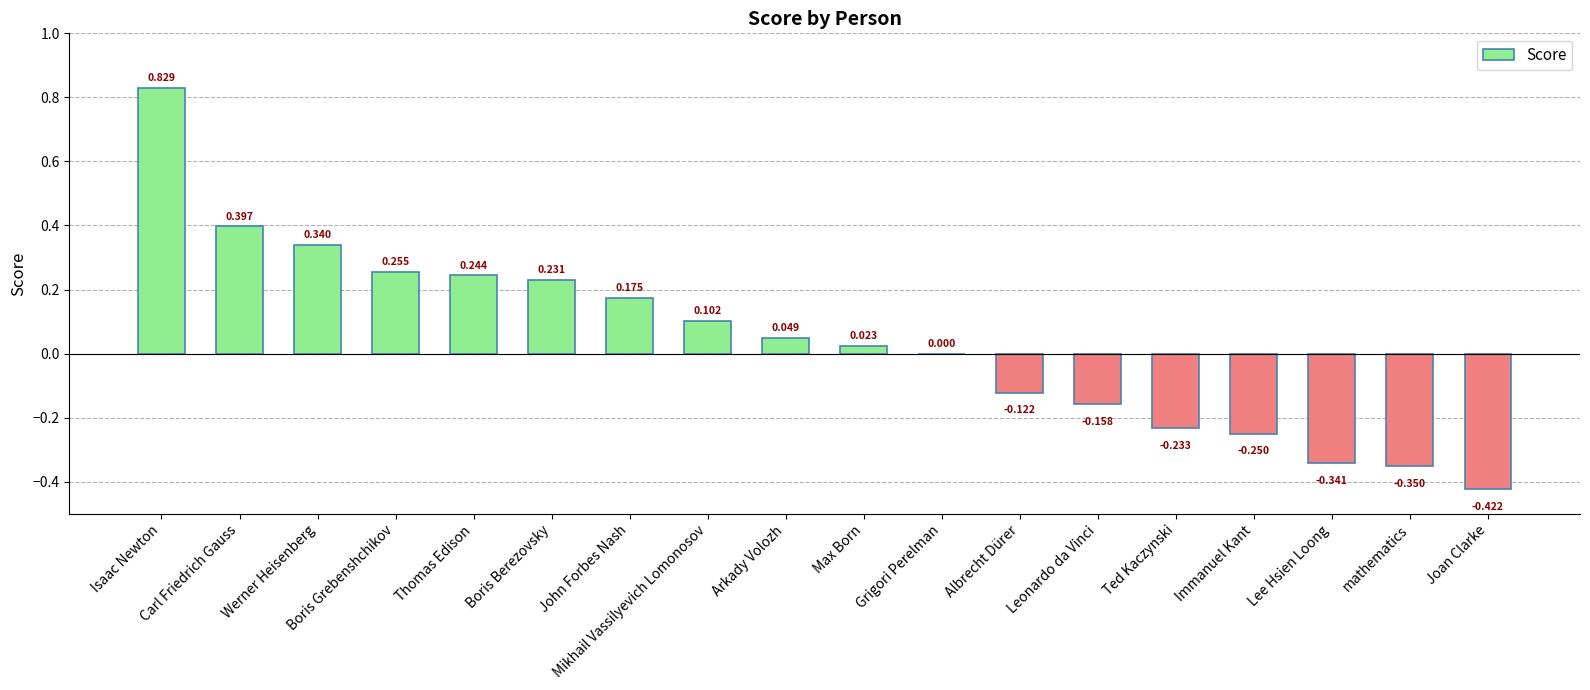

Which label corresponds to the largest value in the chart?

Isaac Newton